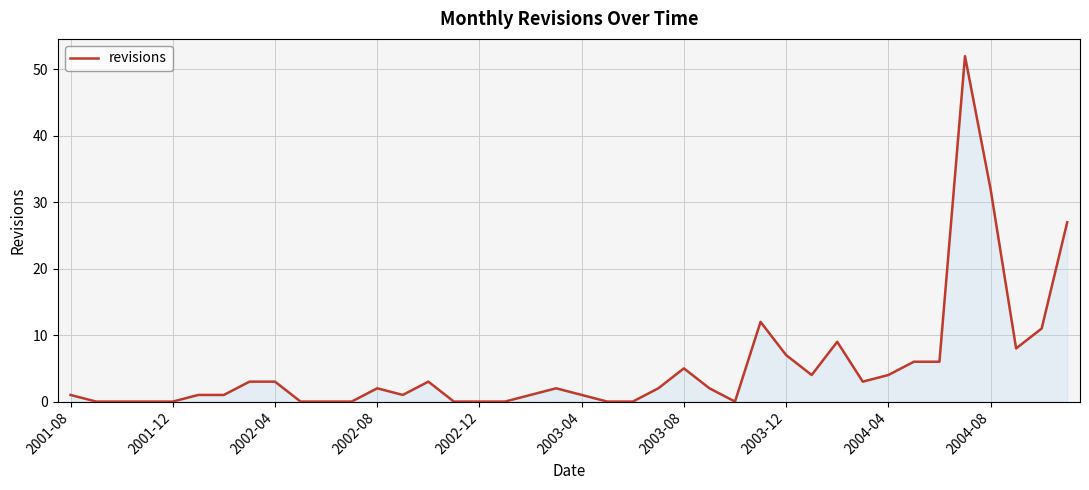

What is the difference between the maximum and minimum values?

52